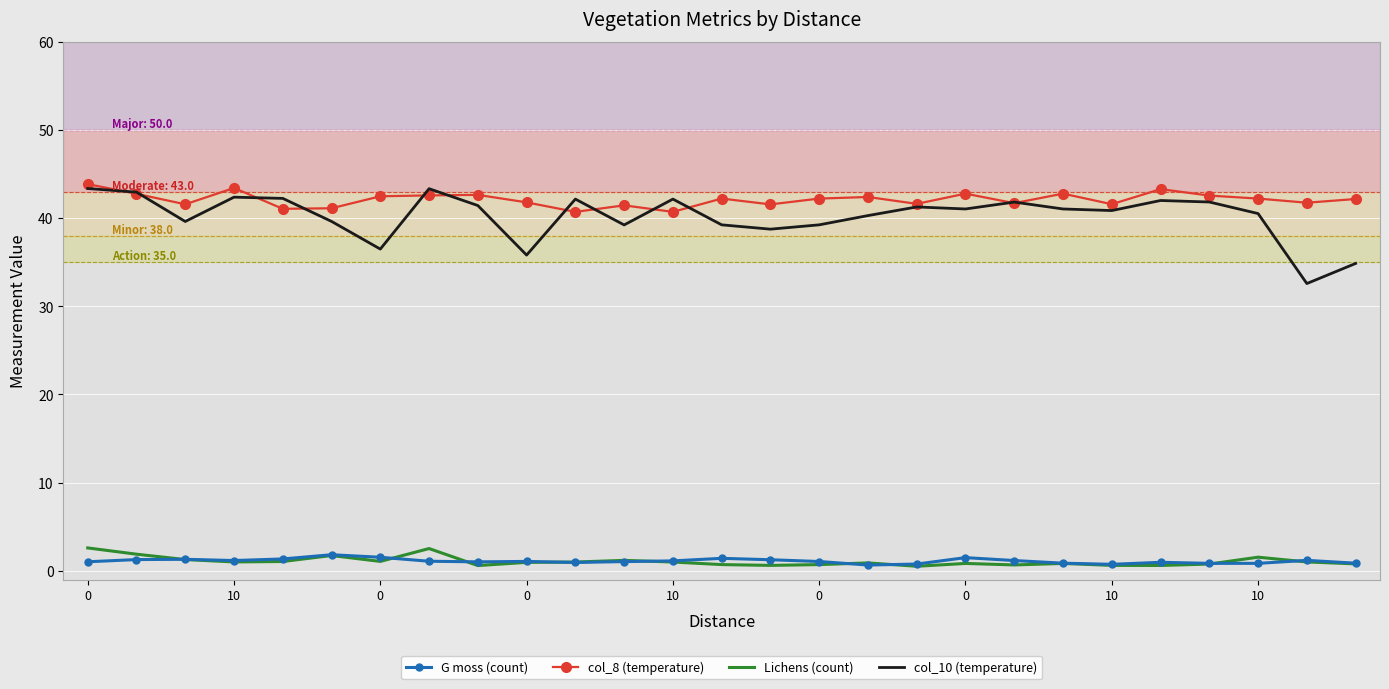

What is the difference between the second highest and minimum values in the G moss (count) series?

0.9